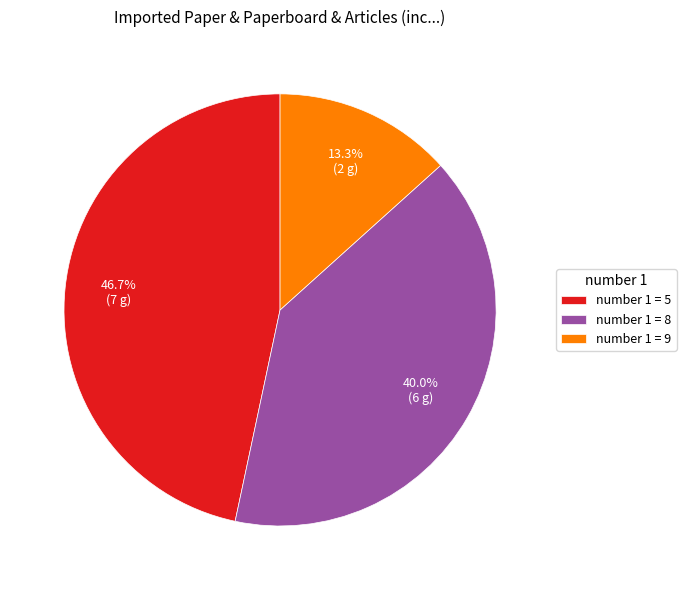

How much of the chart is everything except number 1 = 5?

53.3%